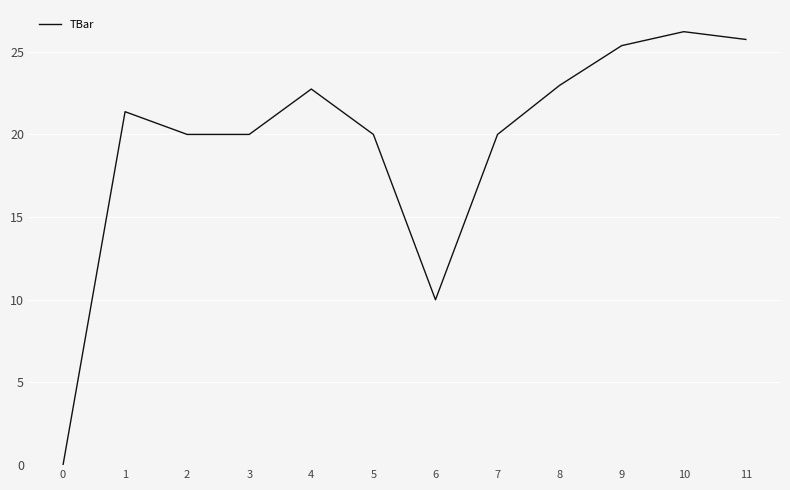

What is the difference between the maximum and minimum values?

26.2